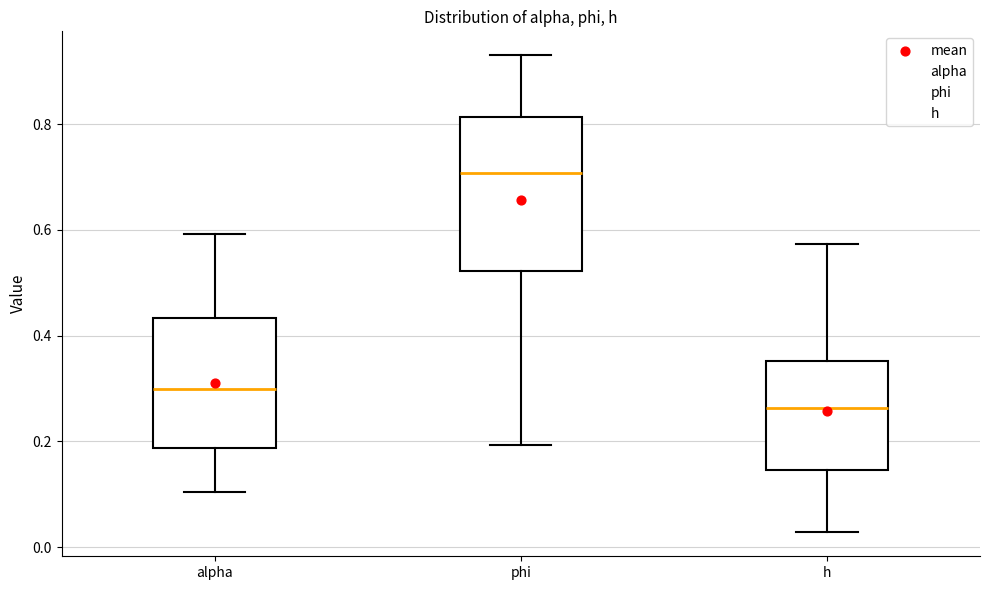

Which box's median line is the highest?

phi